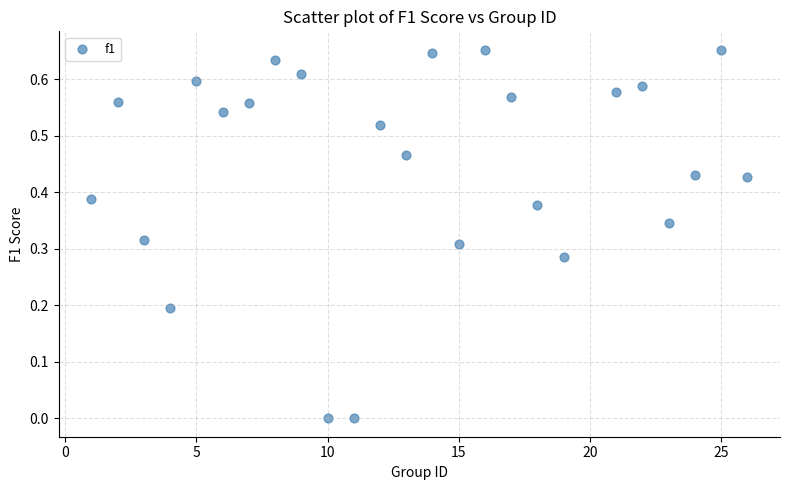

What is the range of X values (max minus min)?

25.0